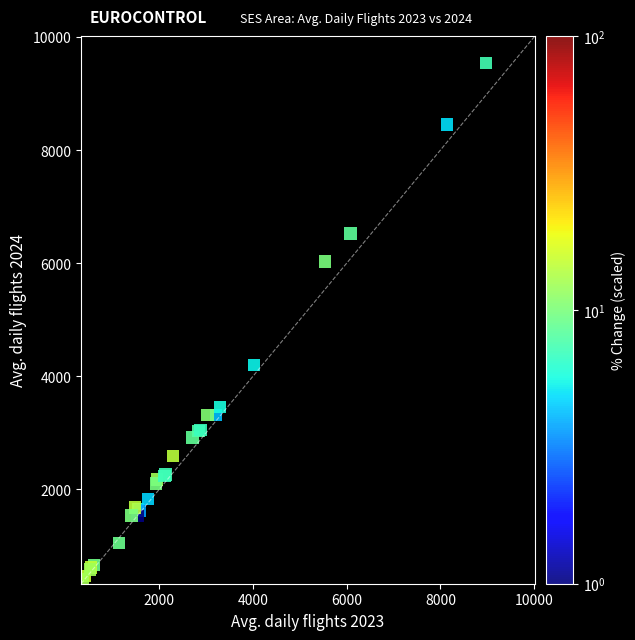

What Y value in the scatter plot is closest to 4974?

4195